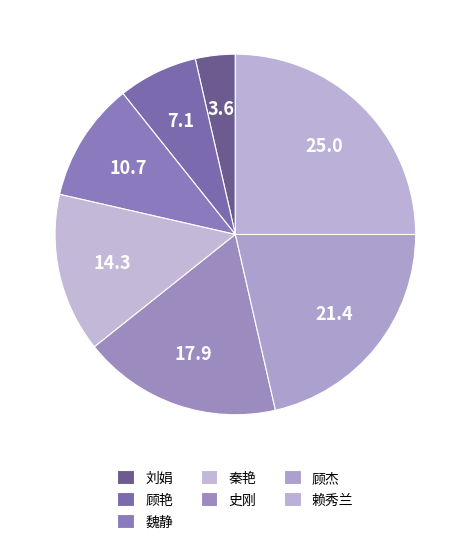

What is the total percentage of 魏静 and 刘娟?

14.3%